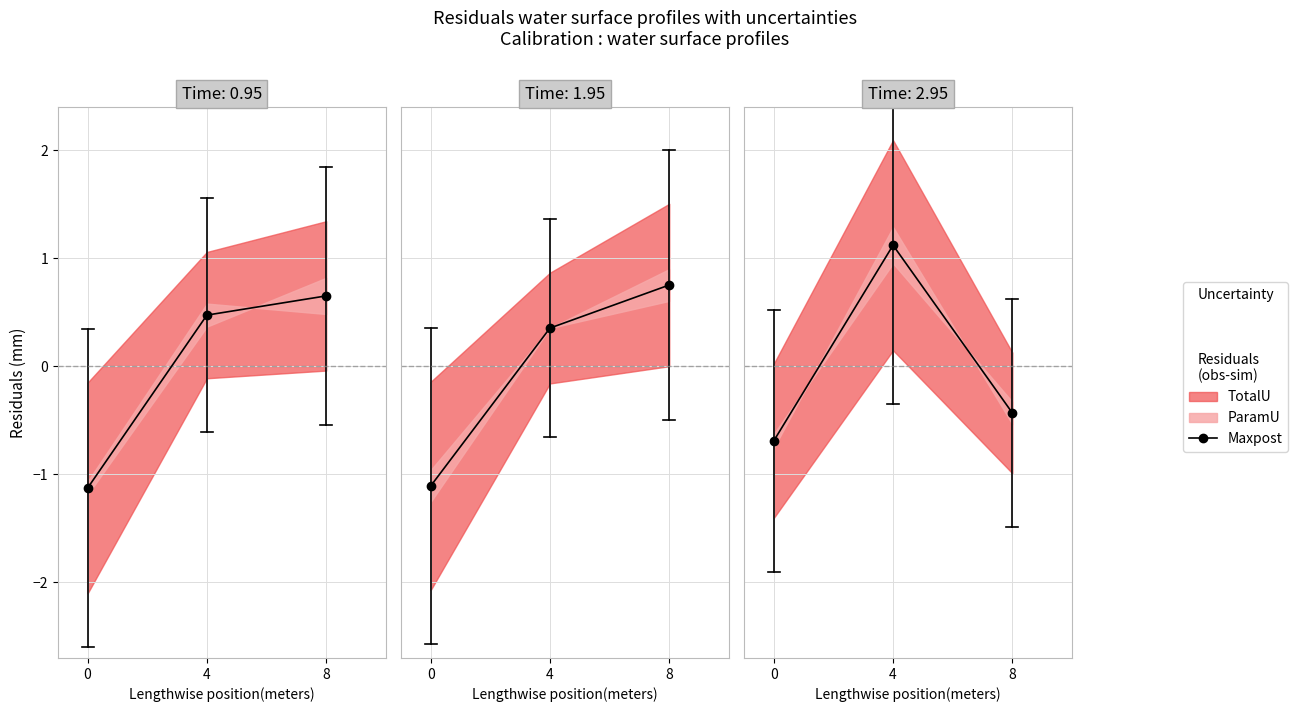

How many values are below 0?

2